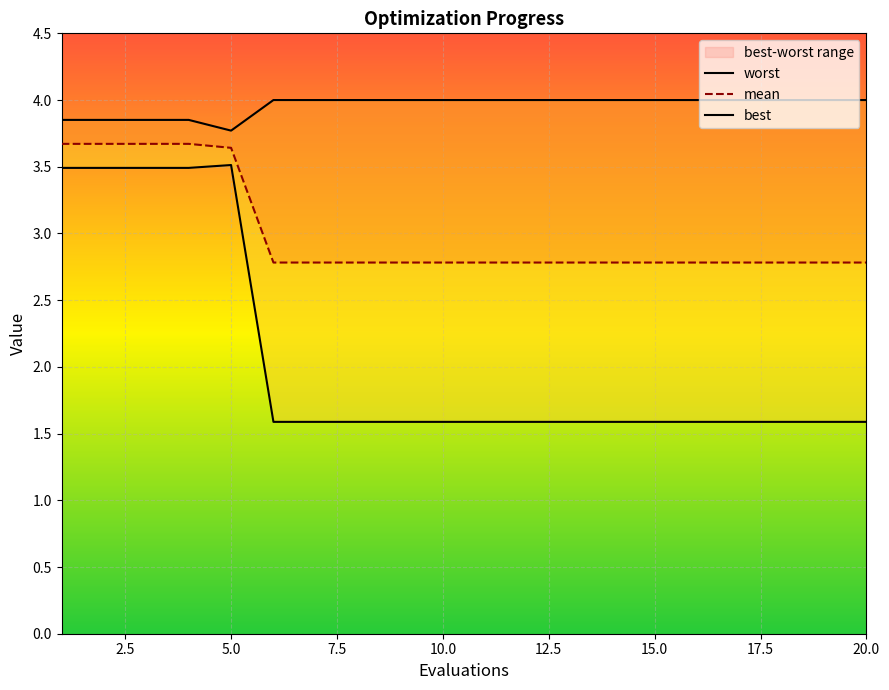

What are all the series names shown in the legend?

worst, mean, best